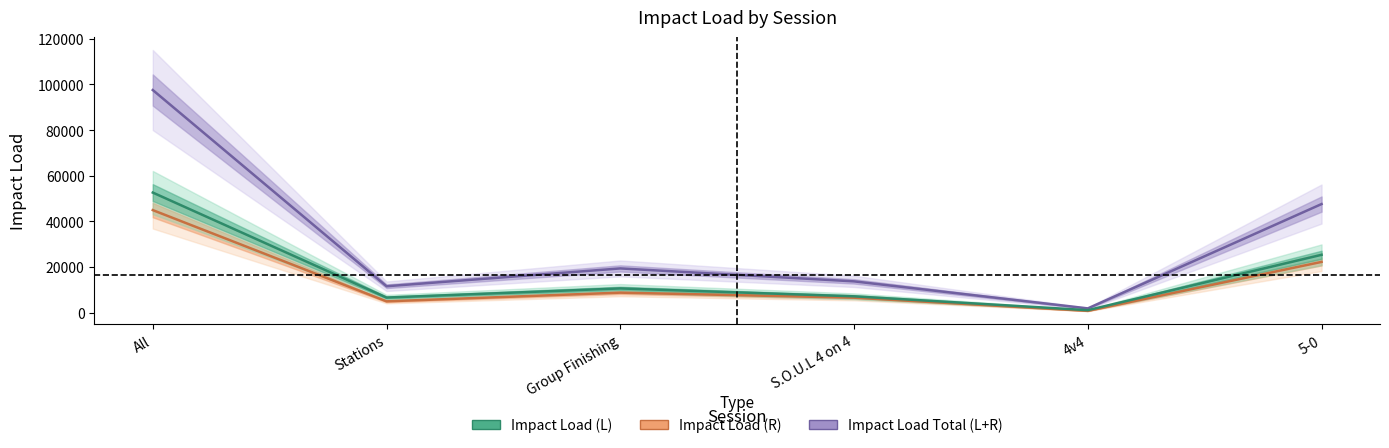

Which category has the highest value in the Impact Load (R) series?

All